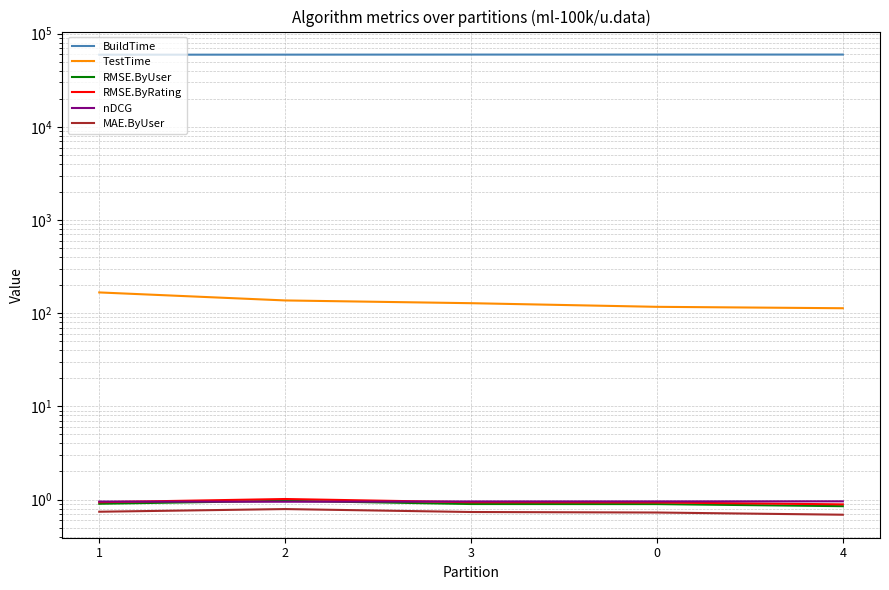

The nDCG series shows 0.2 at 3. True or false?

False